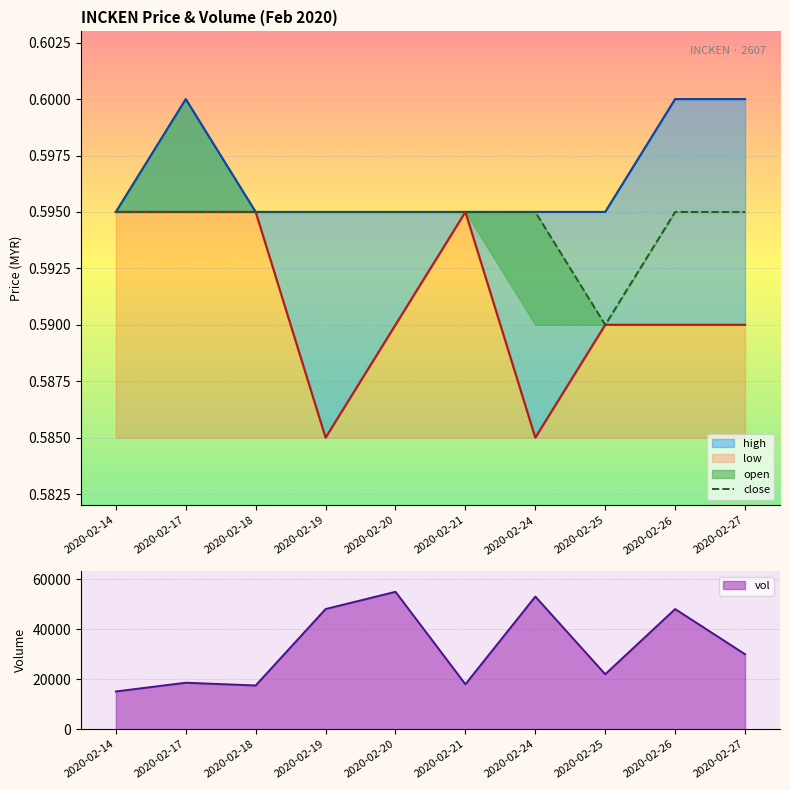

What is the highest value of the vol series?

55000